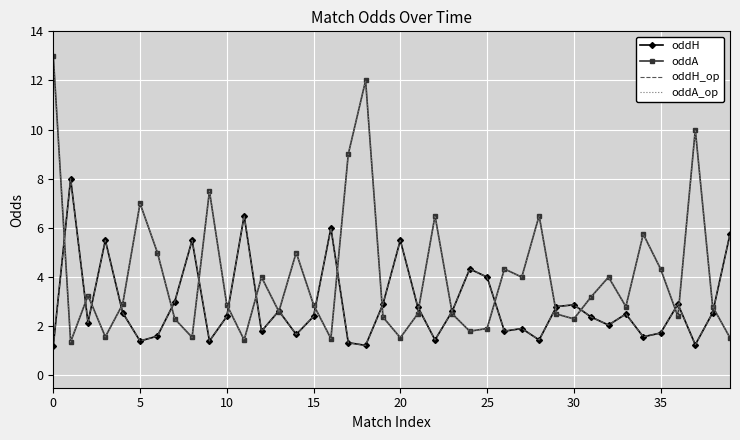

What is the difference between the second highest and second lowest values in the oddH_op series?

5.3